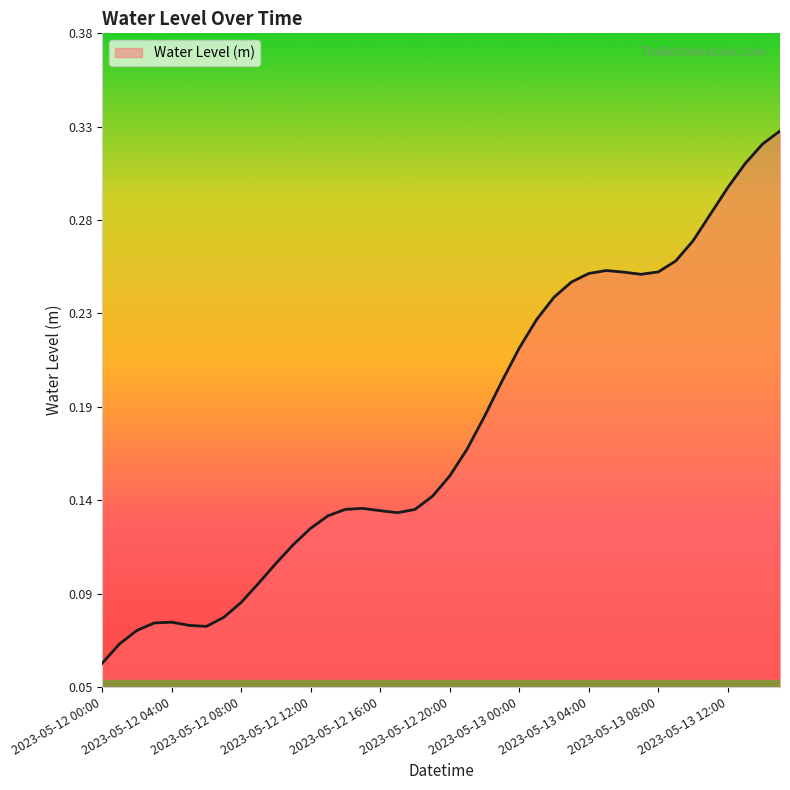

Is this an area chart (filled region under the line)?

Yes